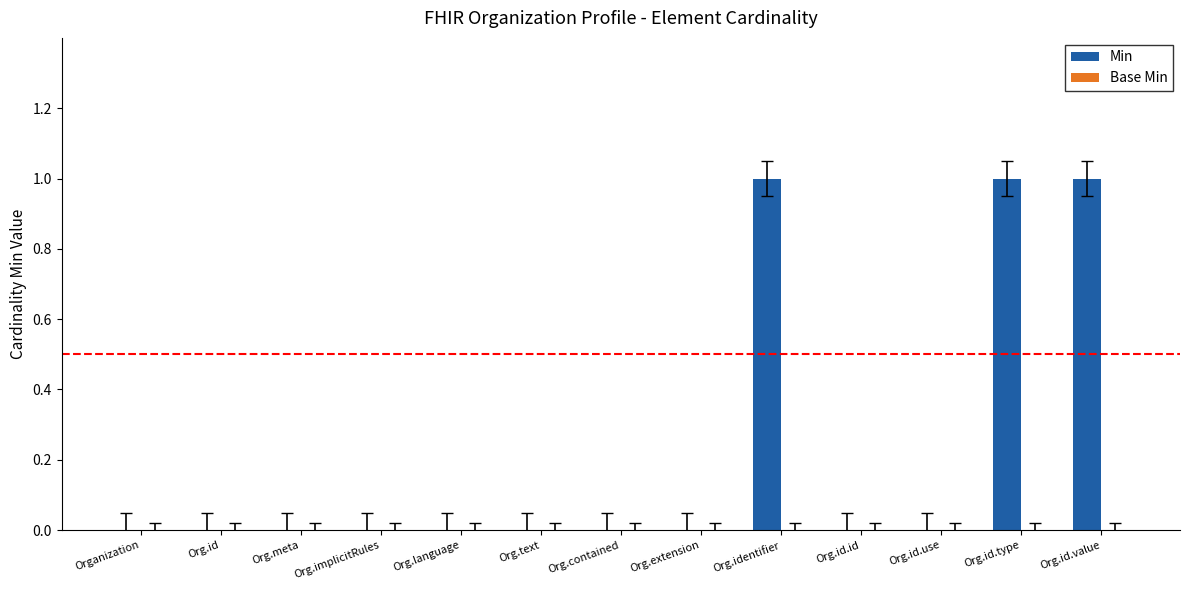

What is the change in value from Org.contained to Org.identifier?

+1